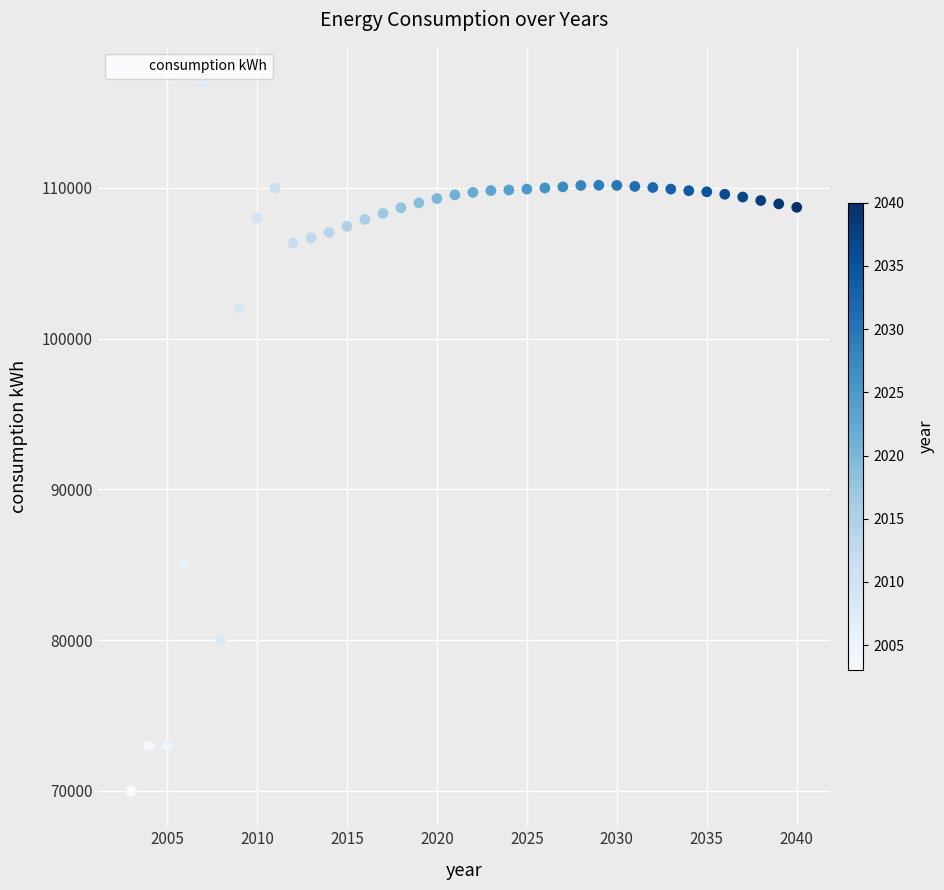

What is the range of X values (max minus min)?

37